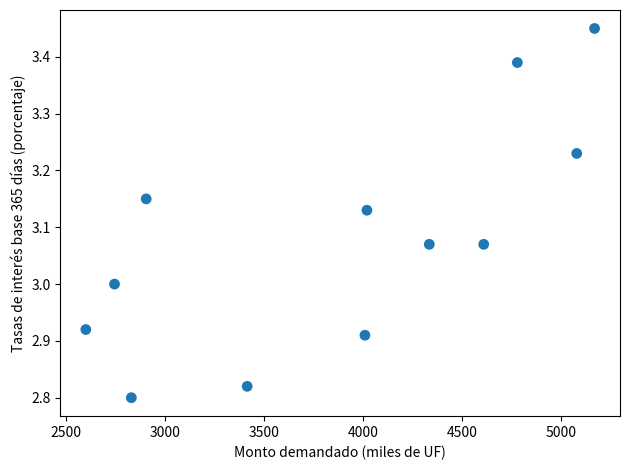

What is the average X value?

3875.0